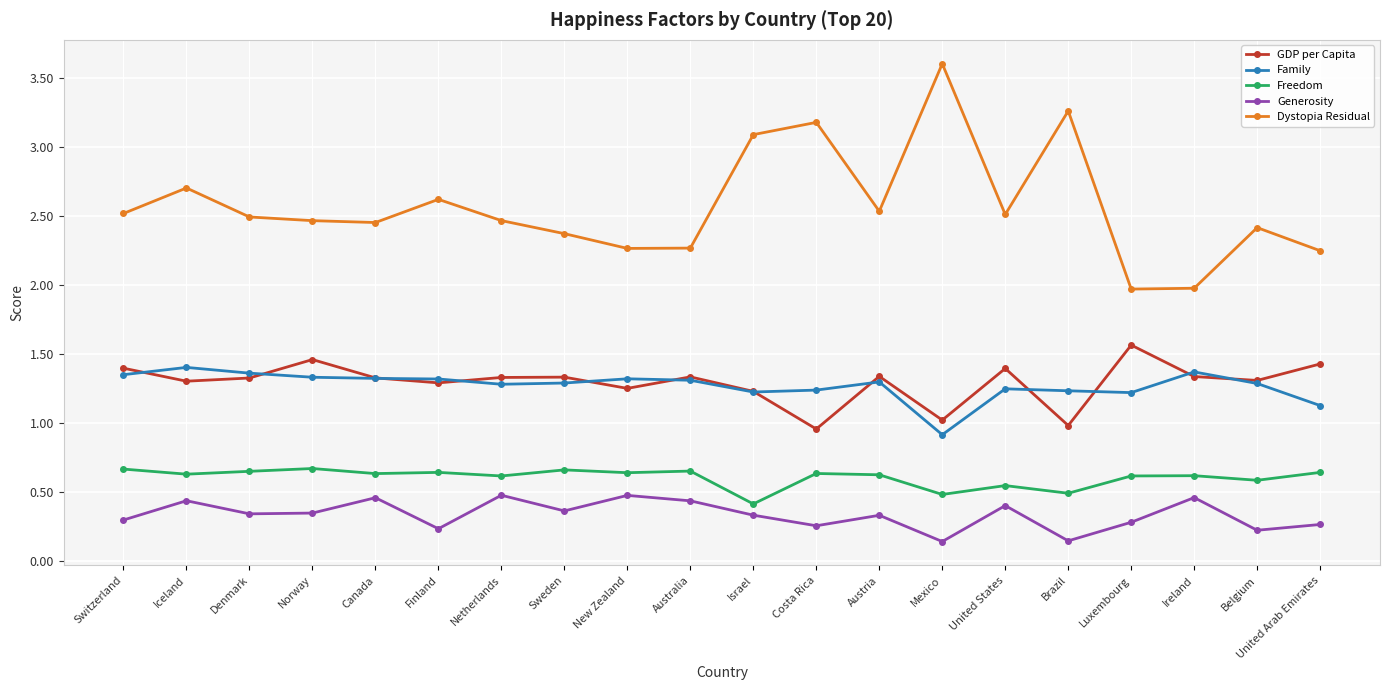

What is the label of the 16th point from the right?

Canada